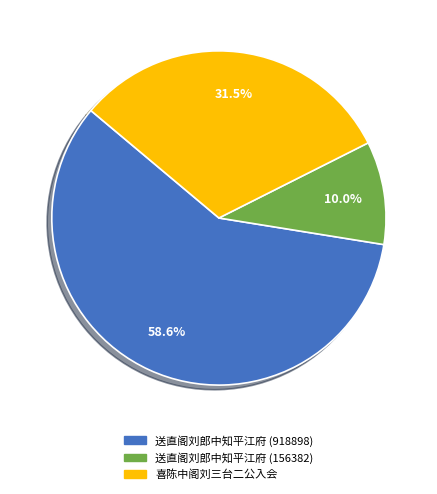

Between 喜陈中阁刘三台二公入会 and 送直阁刘郎中知平江府 (918898), which is larger?

送直阁刘郎中知平江府 (918898)